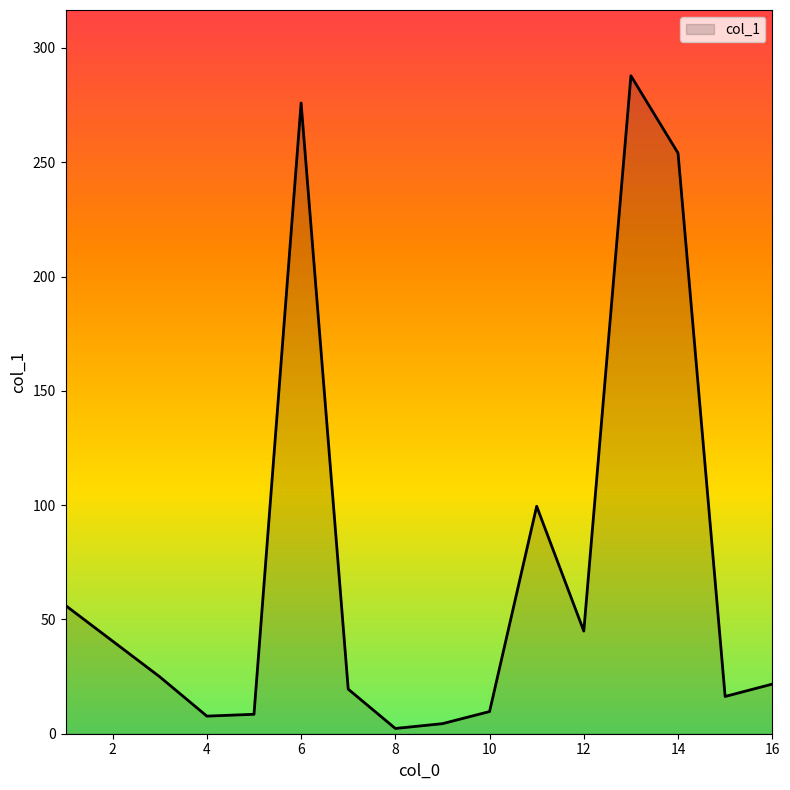

What is the difference between the maximum and minimum values?

285.5